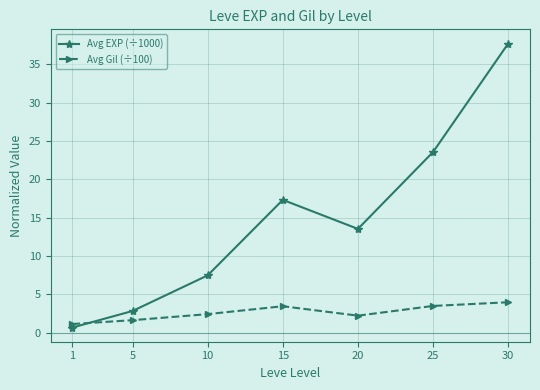

Which category has the highest value across all series?

30